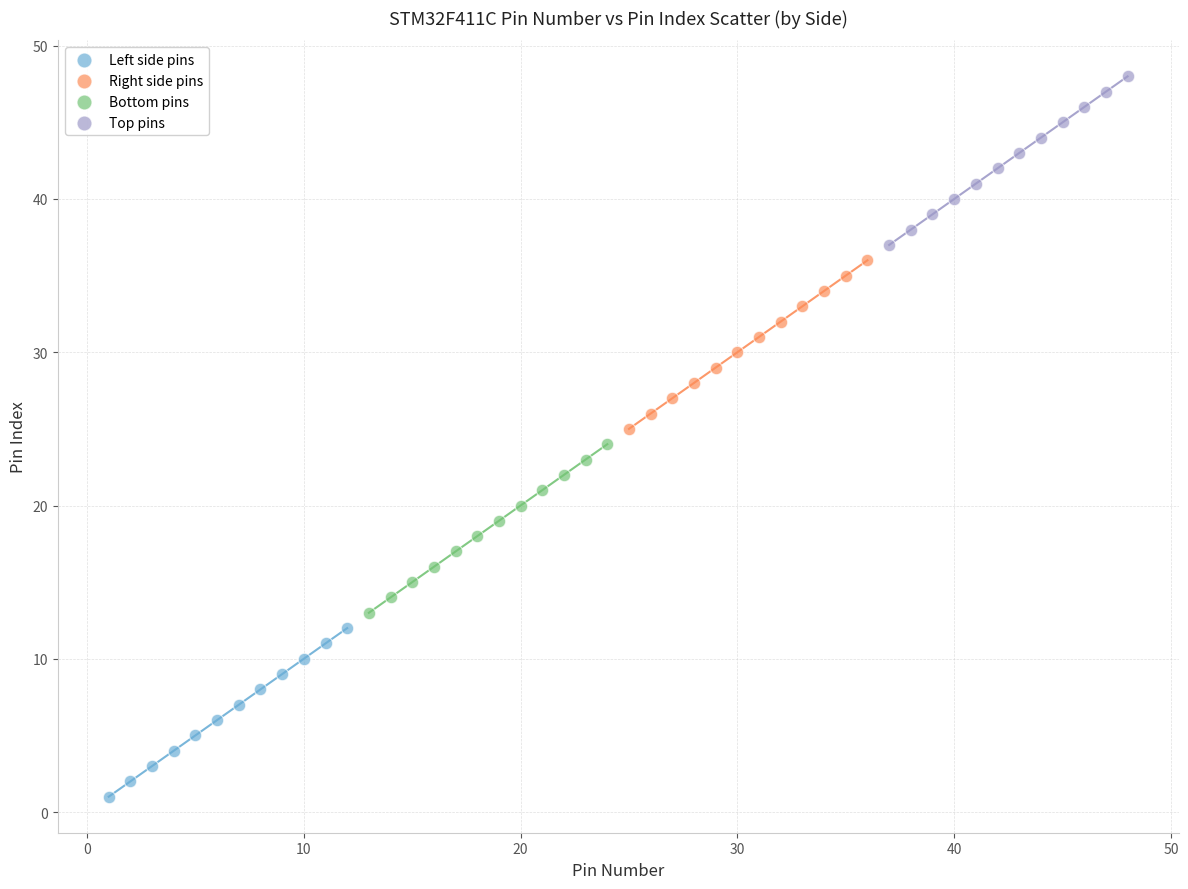

Which series contains the highest Y value?

Top pins